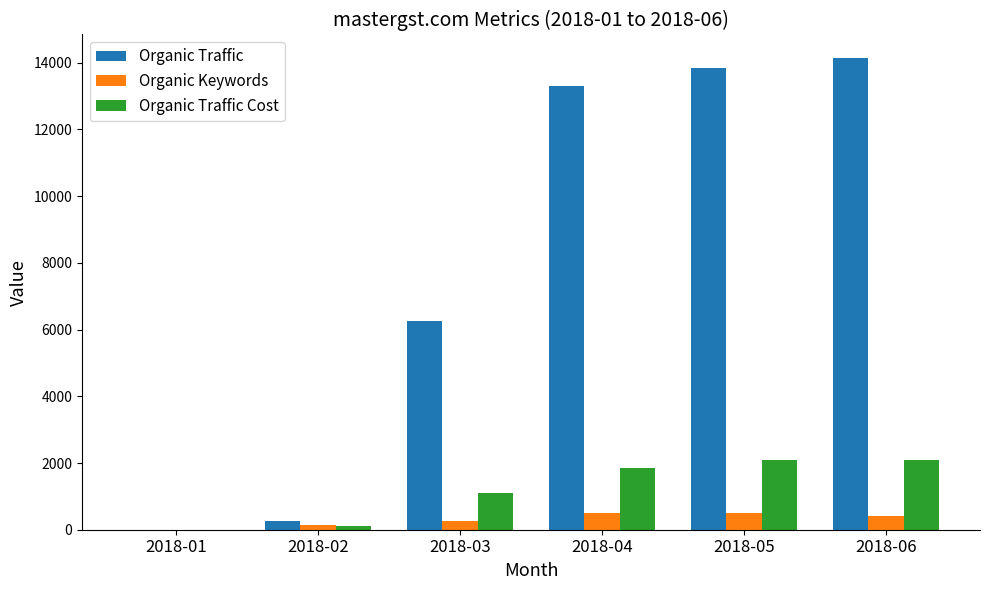

Which series has the largest total across all categories?

Organic Traffic